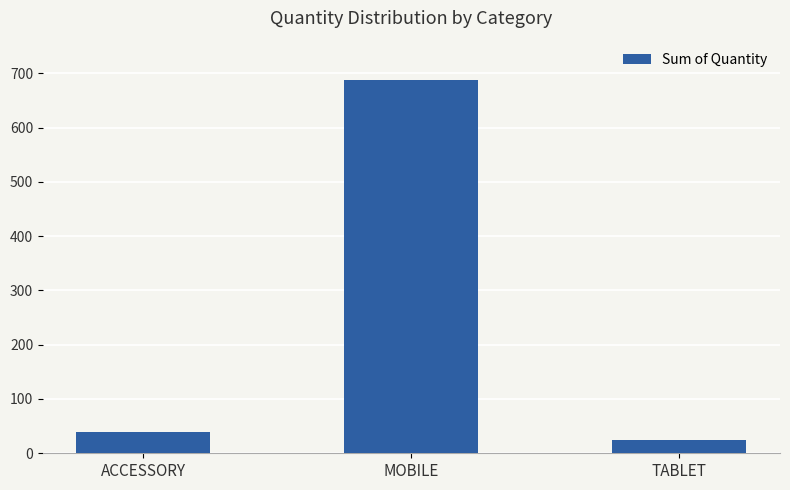

Is it true that the value at ACCESSORY is 71?

False